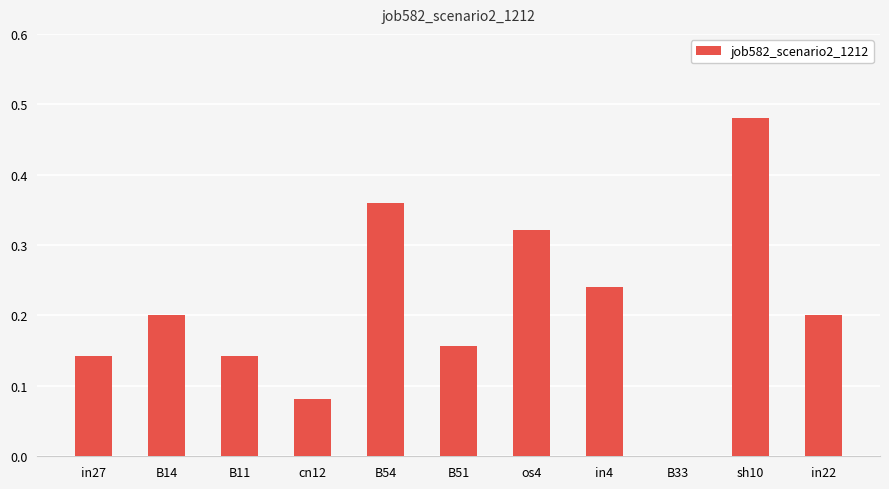

Which category has the highest value across all series?

sh10